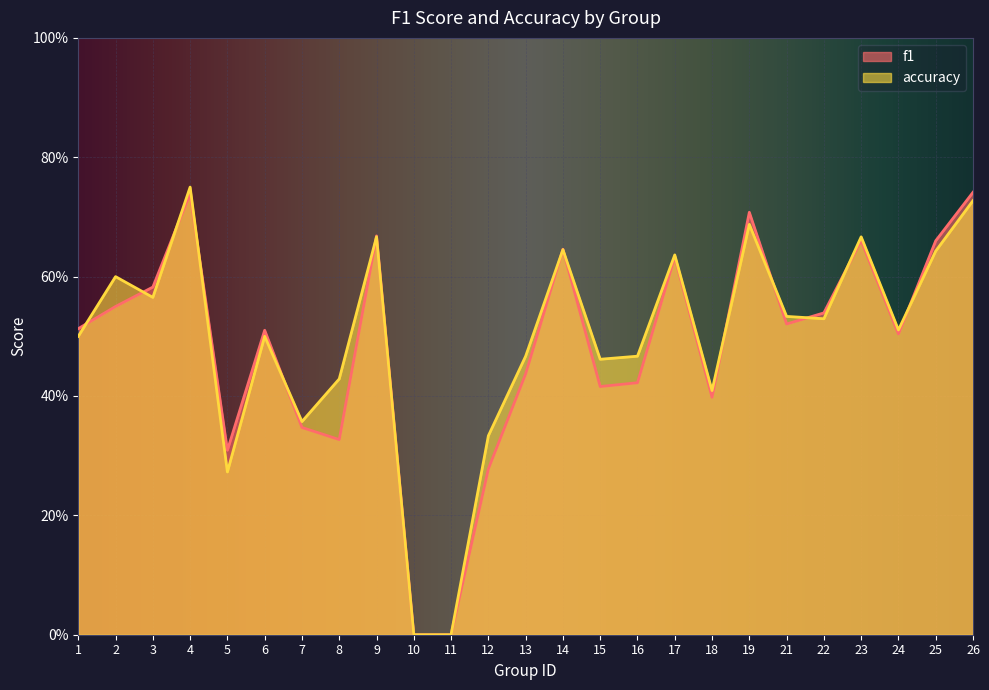

What is the greatest value displayed?

0.8